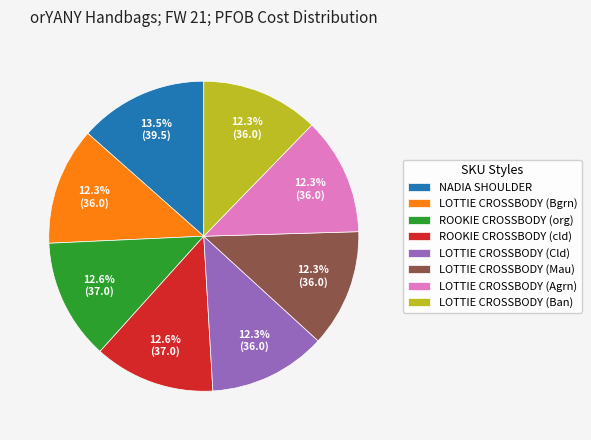

How many segments does this pie chart have?

8